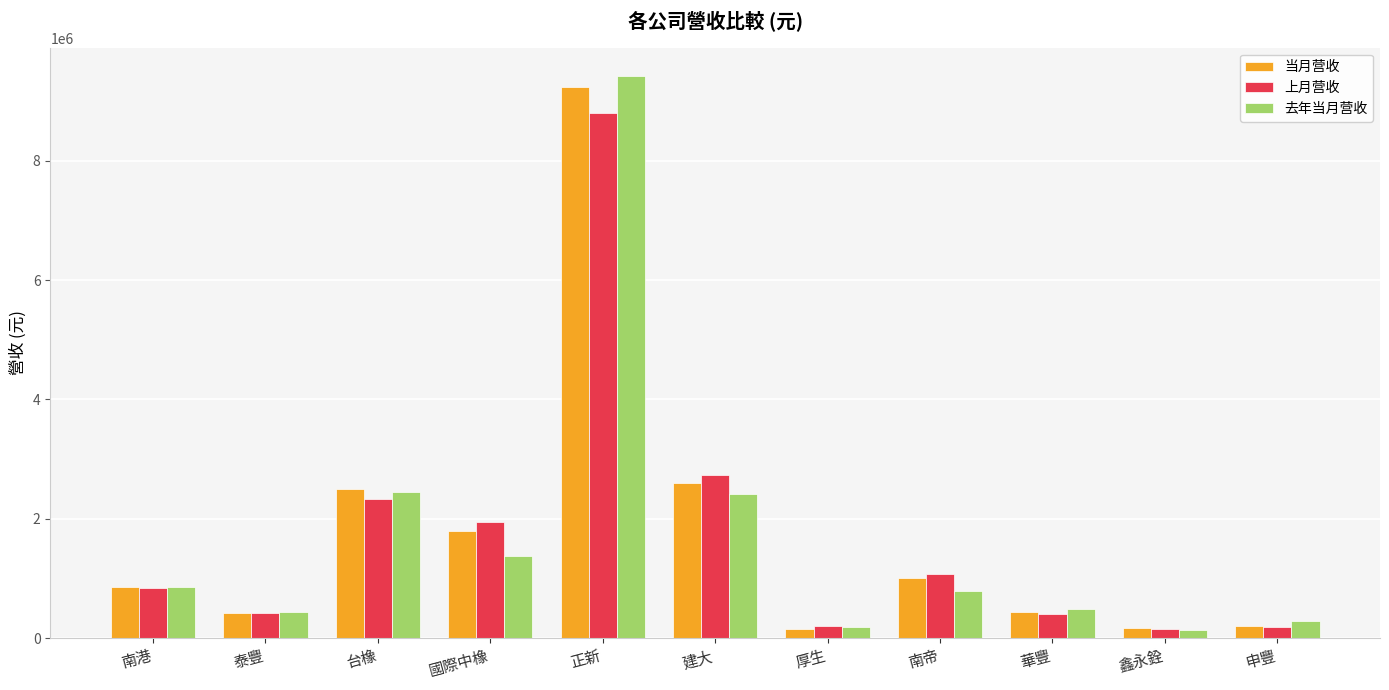

How many values in the 去年当月营收 series are below 788176?

5